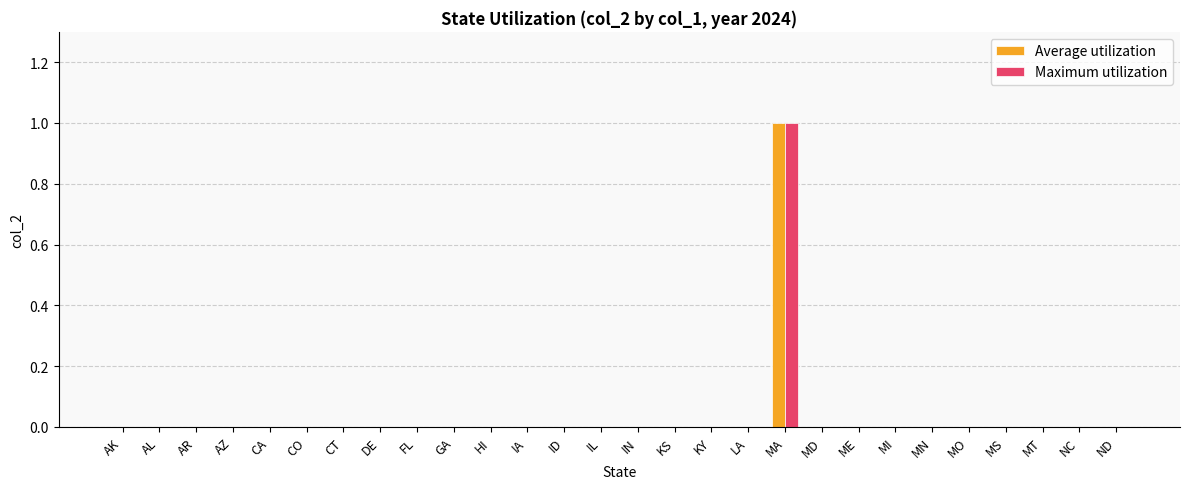

How many groups of bars are there?

28